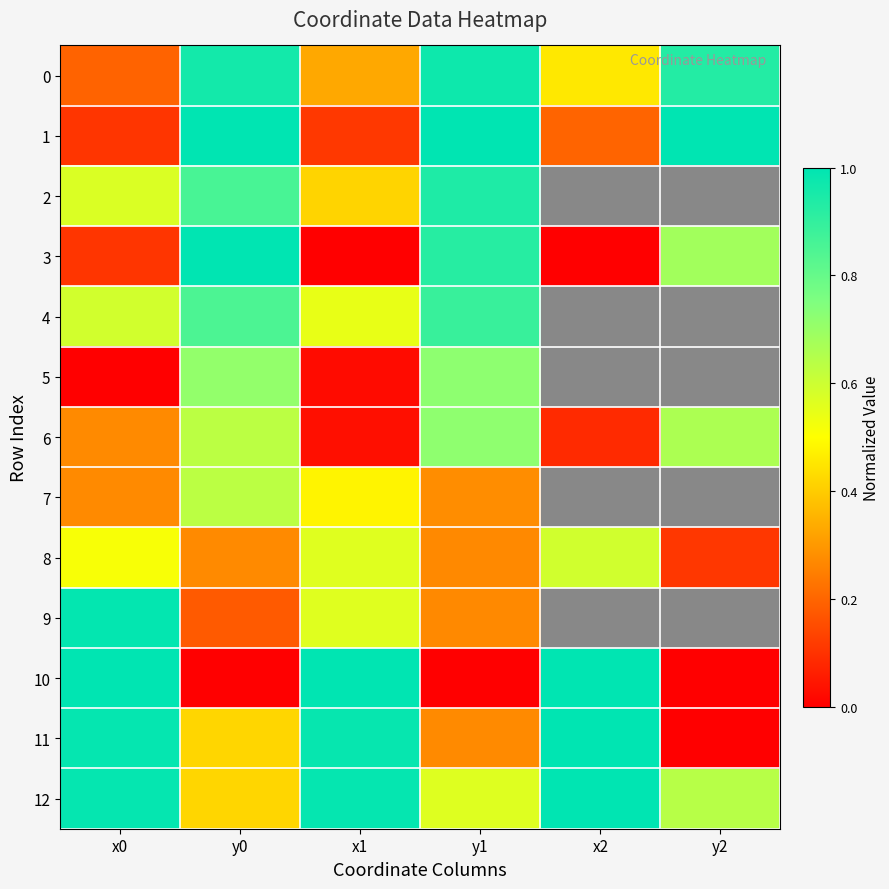

Which series has the largest total across all categories?

12